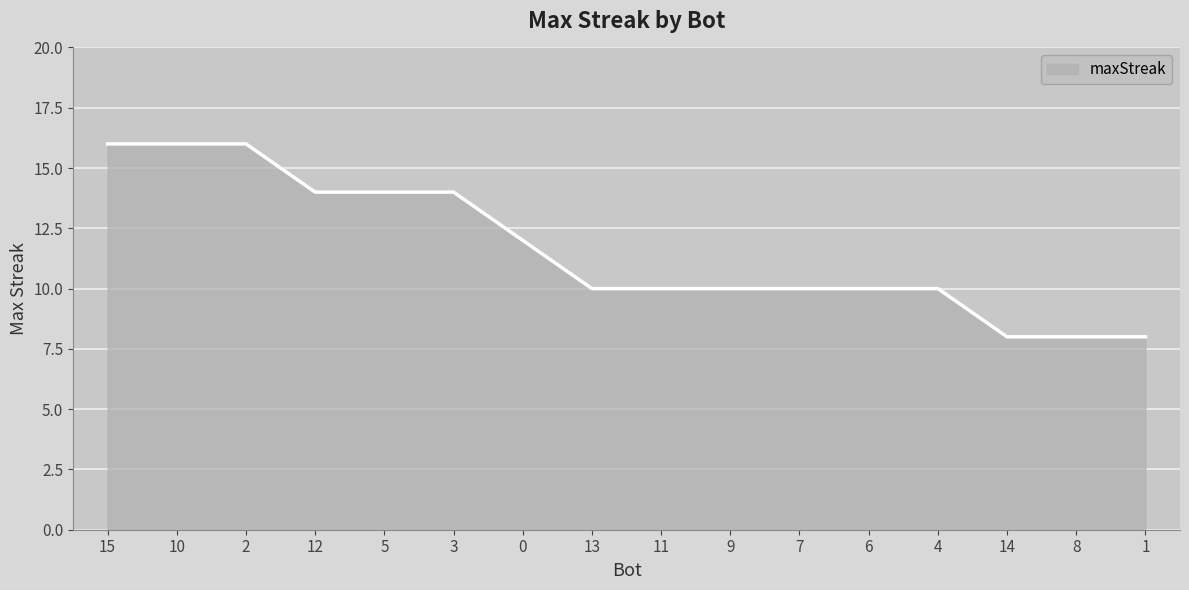

Does the chart display data point markers on the line(s)?

No